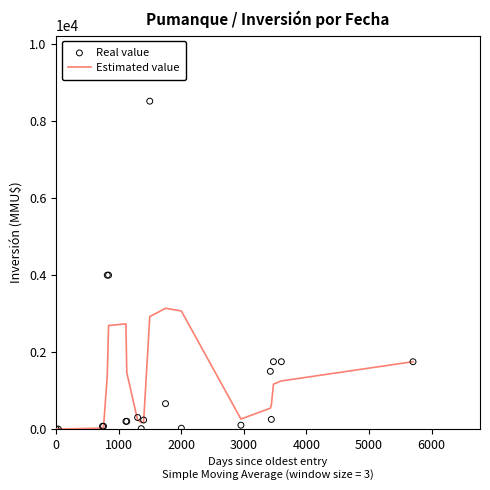

What are all the series names shown in the legend?

Estimated value, Real value